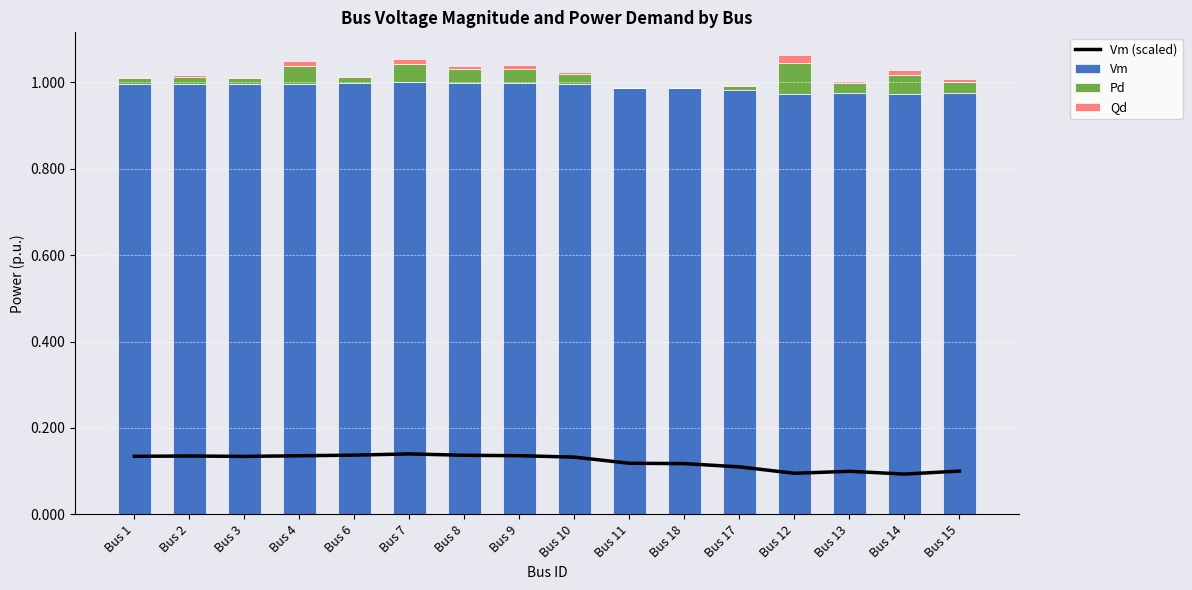

The value of Qd at Bus 18 is 0.0. True or false?

True